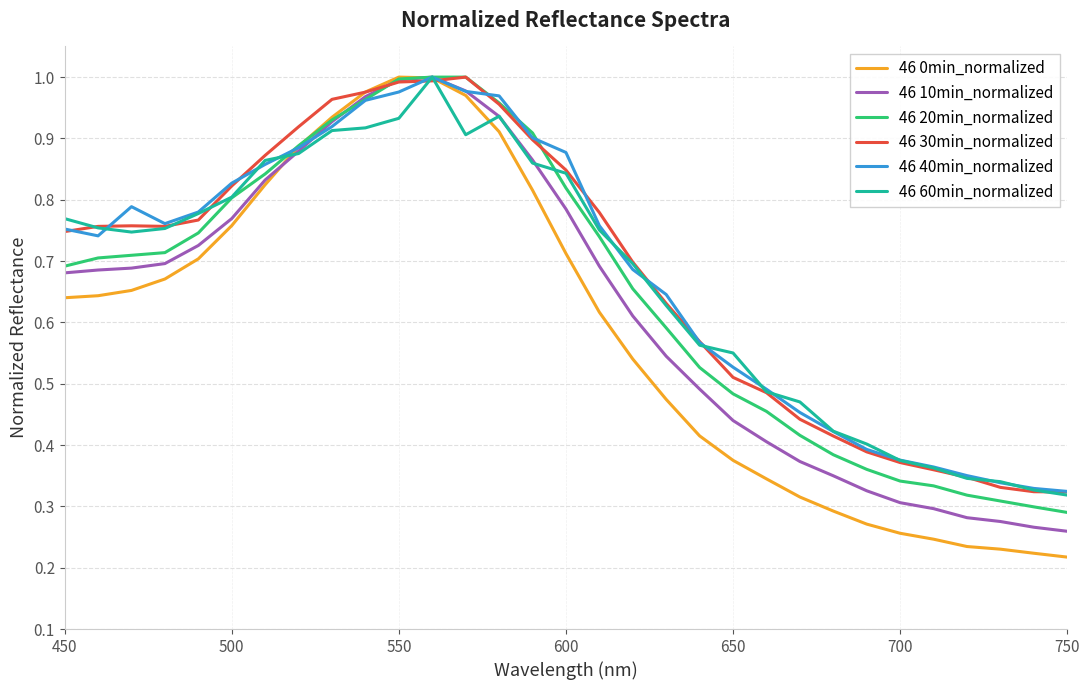

What are all the series names shown in the legend?

46 0min_normalized, 46 10min_normalized, 46 20min_normalized, 46 30min_normalized, 46 40min_normalized, 46 60min_normalized